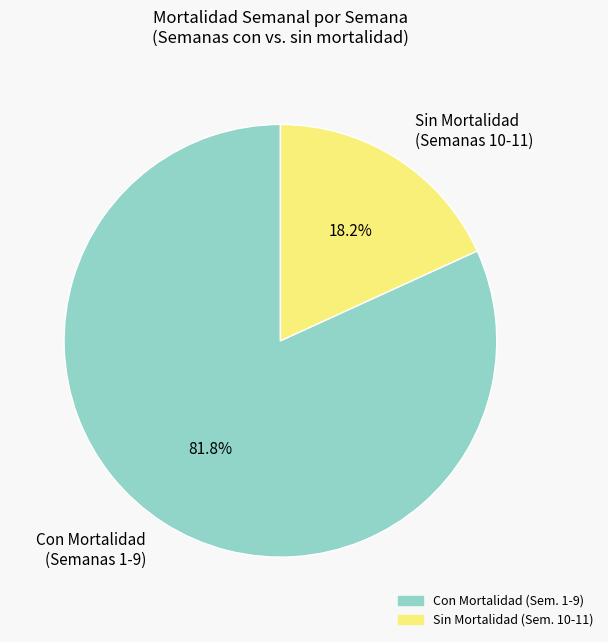

Is there a majority slice in this chart?

Yes